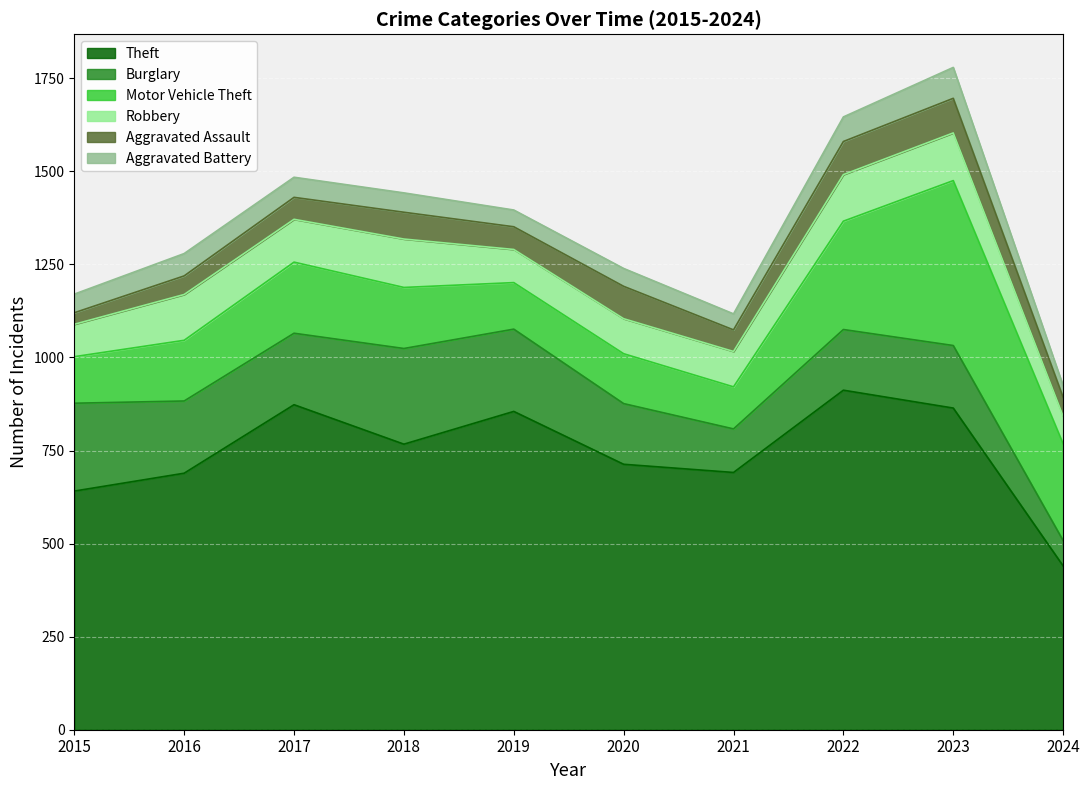

Which series has the largest total across all categories?

Theft